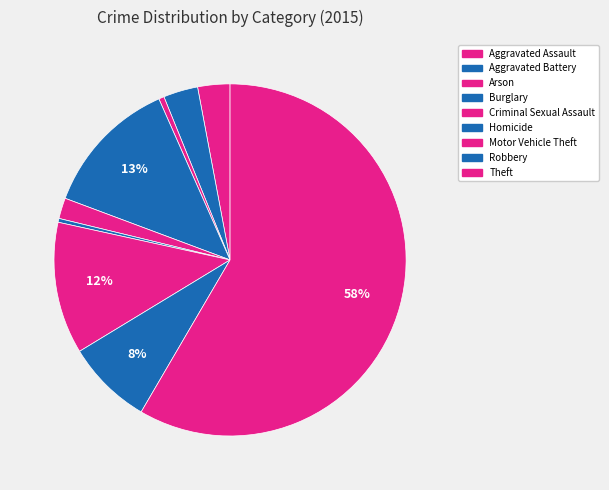

Rank the categories by value from highest to lowest.

Theft, Burglary, Motor Vehicle Theft, Robbery, Aggravated Battery, Aggravated Assault, Criminal Sexual Assault, Arson, Homicide